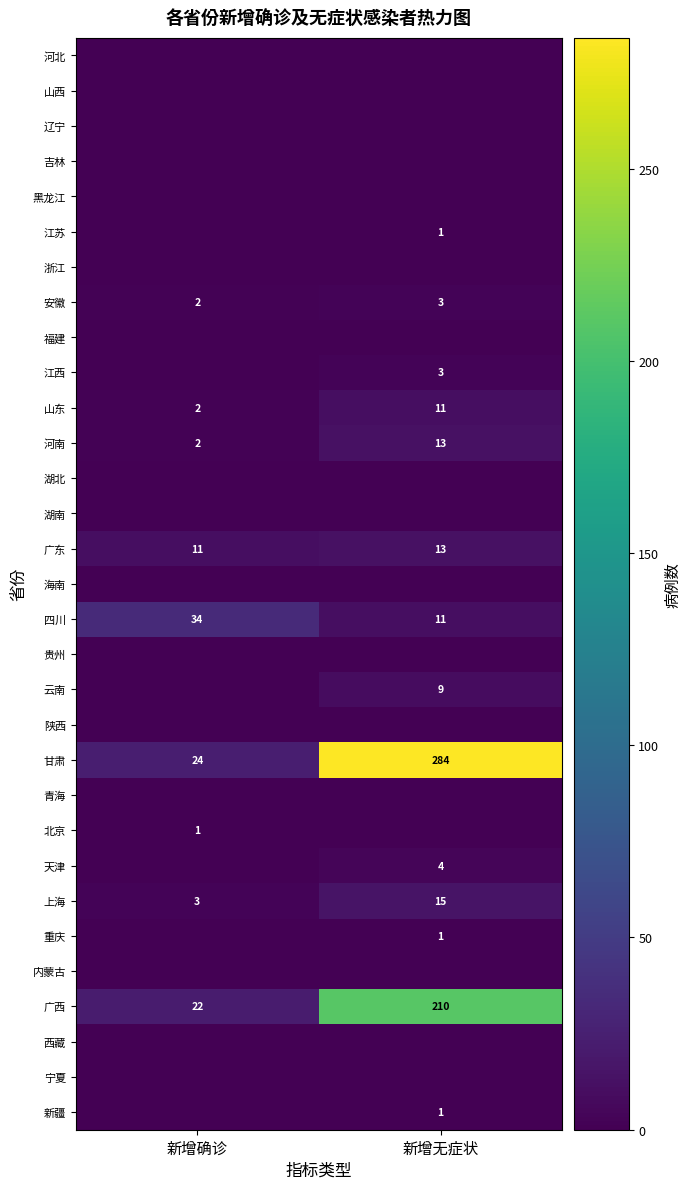

Is it true that 江西 equals 3 at 新增无症状?

True